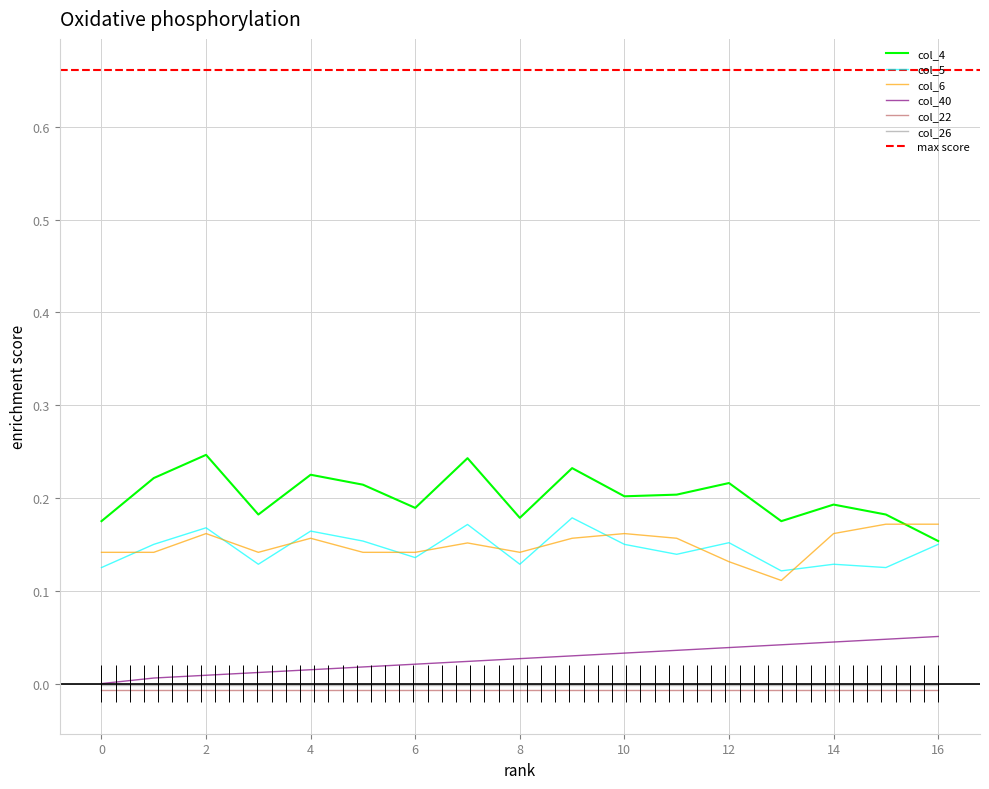

Is it true that col_6 equals 0.1 at 4?

False